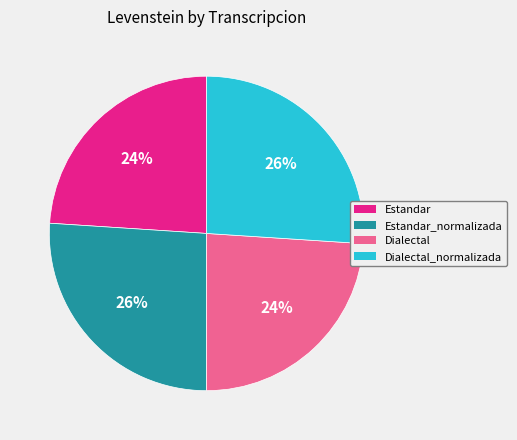

How many slices are in this pie chart?

4